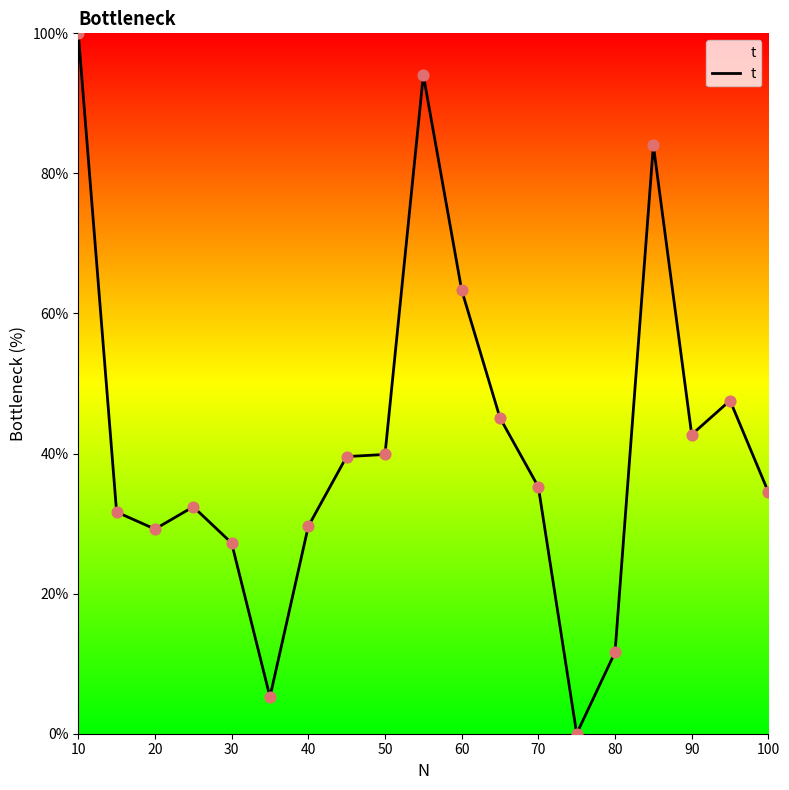

What is the maximum value shown in the chart?

100.0